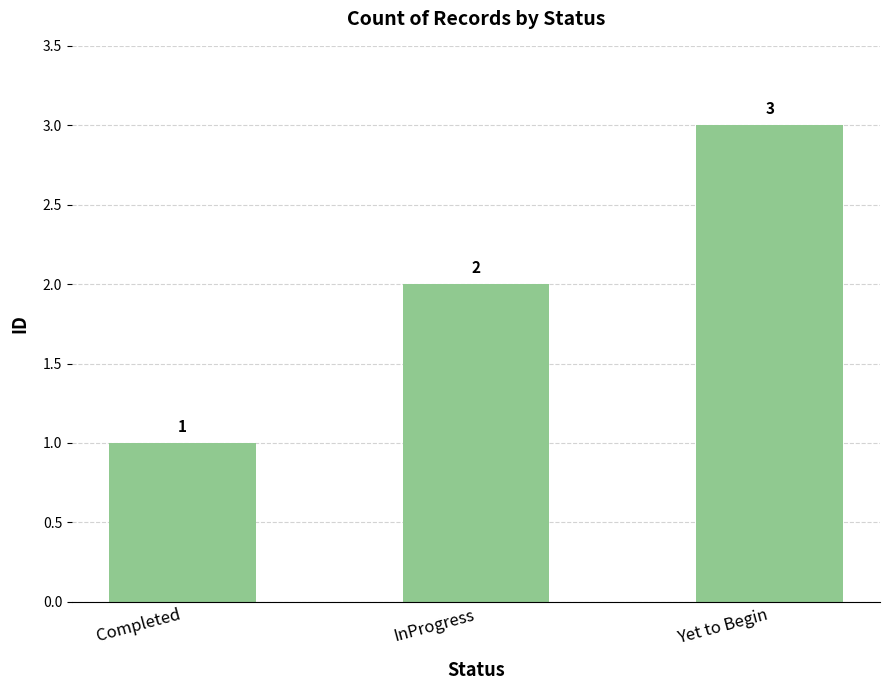

Are the bars horizontal?

No